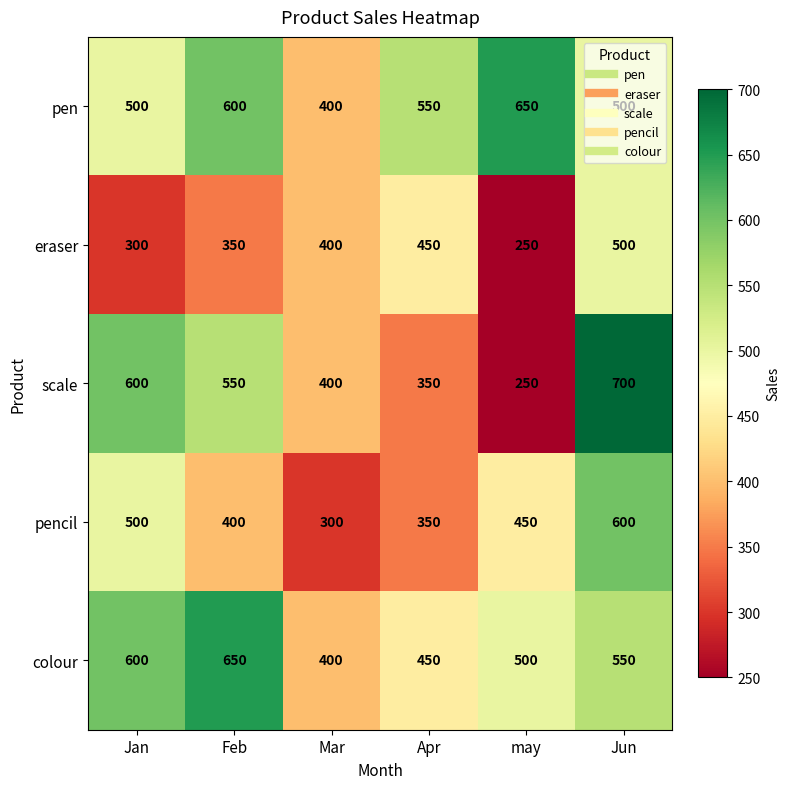

How many series are shown in this chart?

5